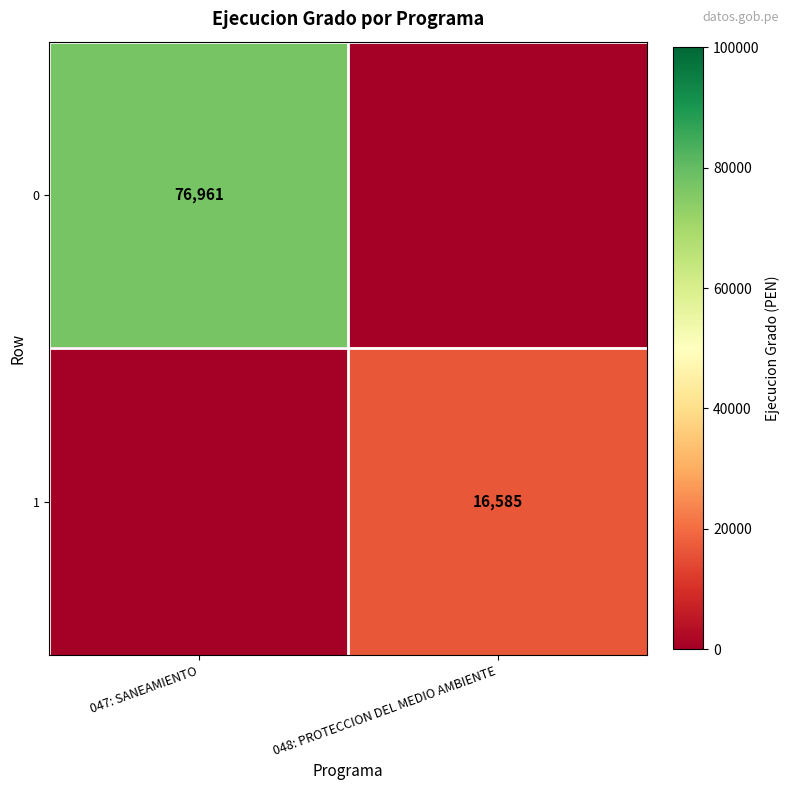

Is it true that 1 equals 10251 at 048: PROTECCION DEL MEDIO AMBIENTE?

False